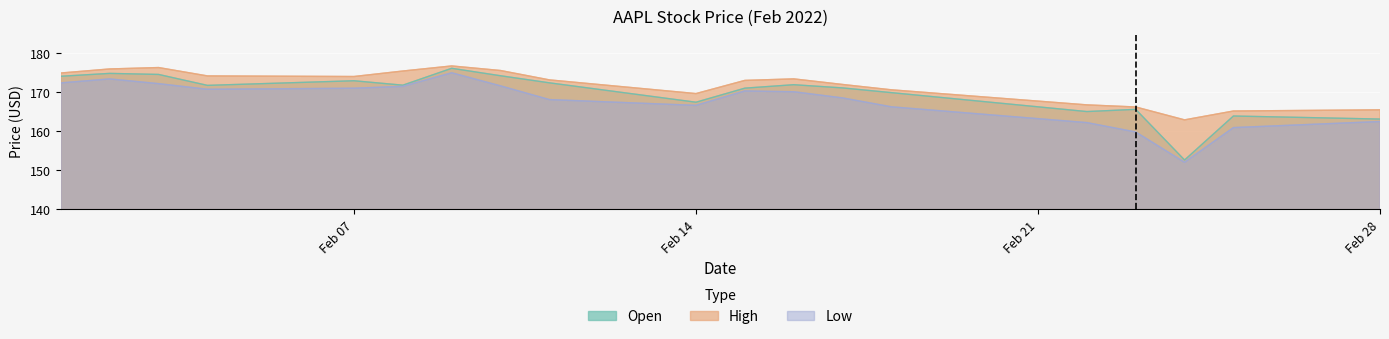

At which label does Low first exceed 170?

2022-02-01